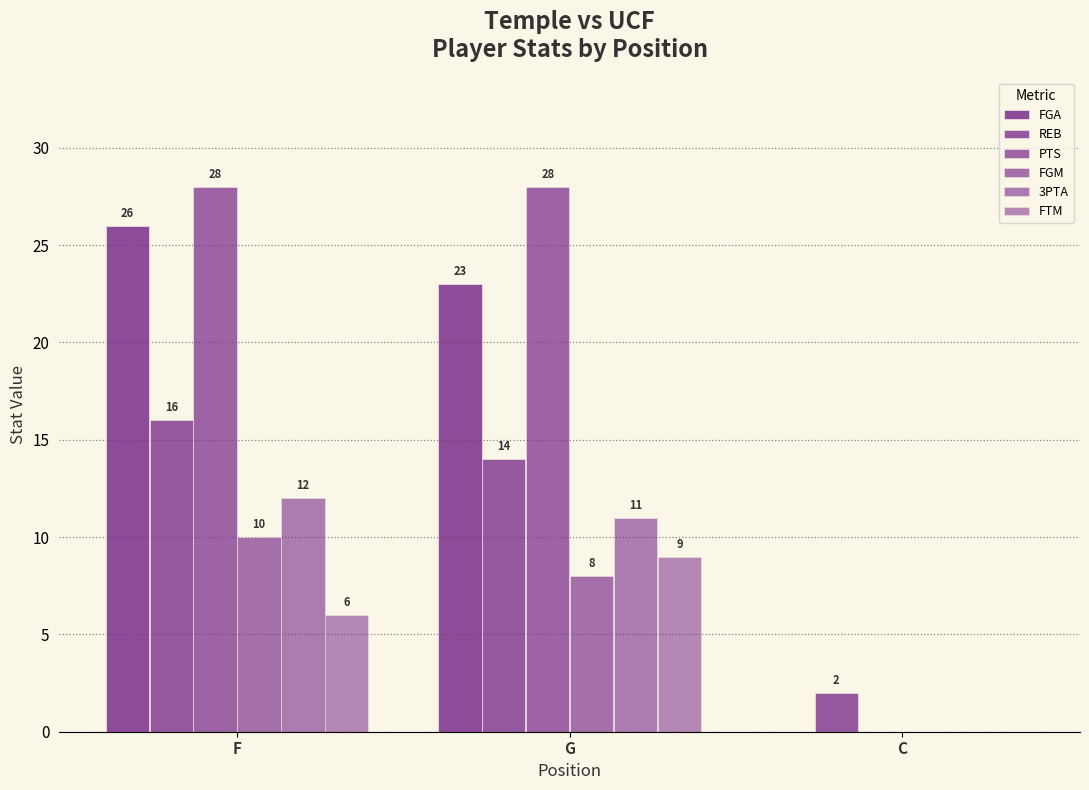

How many groups of bars are there?

3